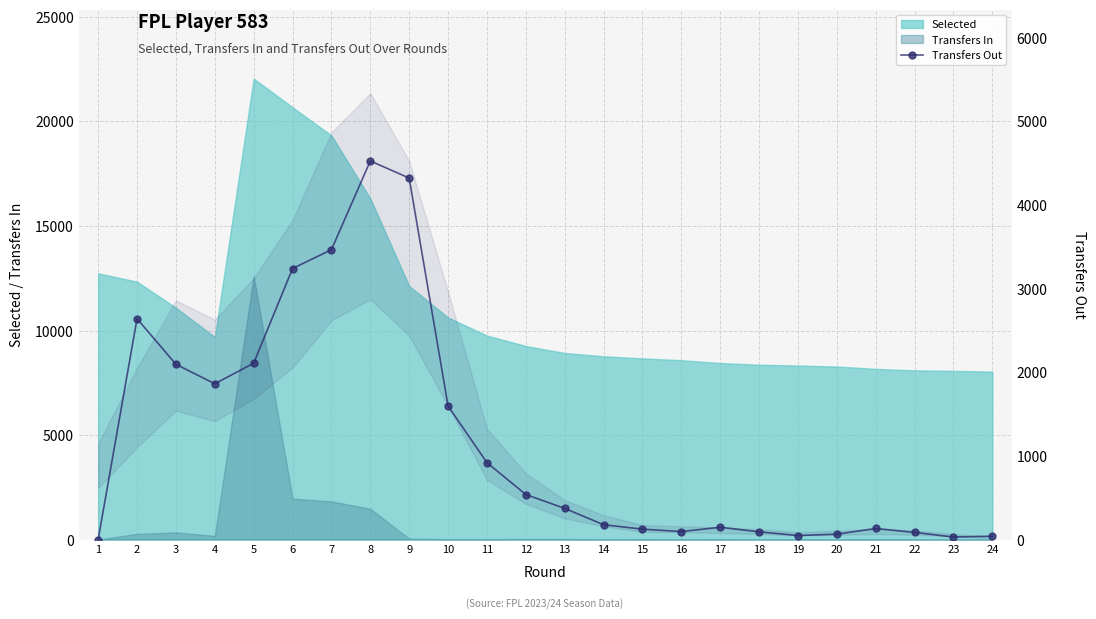

Reading left to right, extract all data points from this chart.

1=0	2=2640	3=2095	4=1862	5=2108	6=3240	7=3465	8=4526	9=4321	10=1596	11=919	12=538	13=372	14=177	15=124	16=95	17=147	18=92	19=48	20=64	21=132	22=85	23=30	24=40